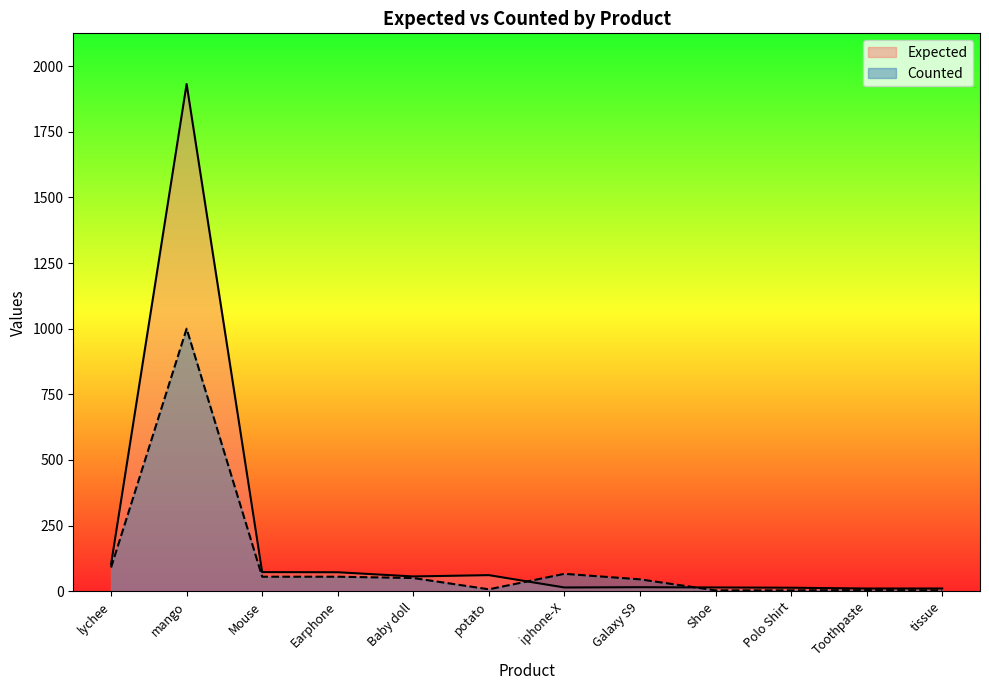

At which category does the chart reach its peak across all series?

mango